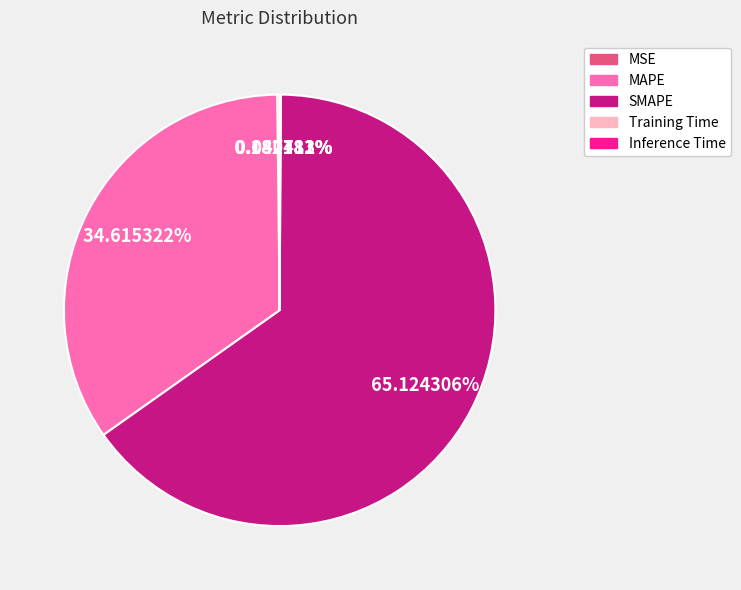

Which category has the biggest portion of the pie?

SMAPE